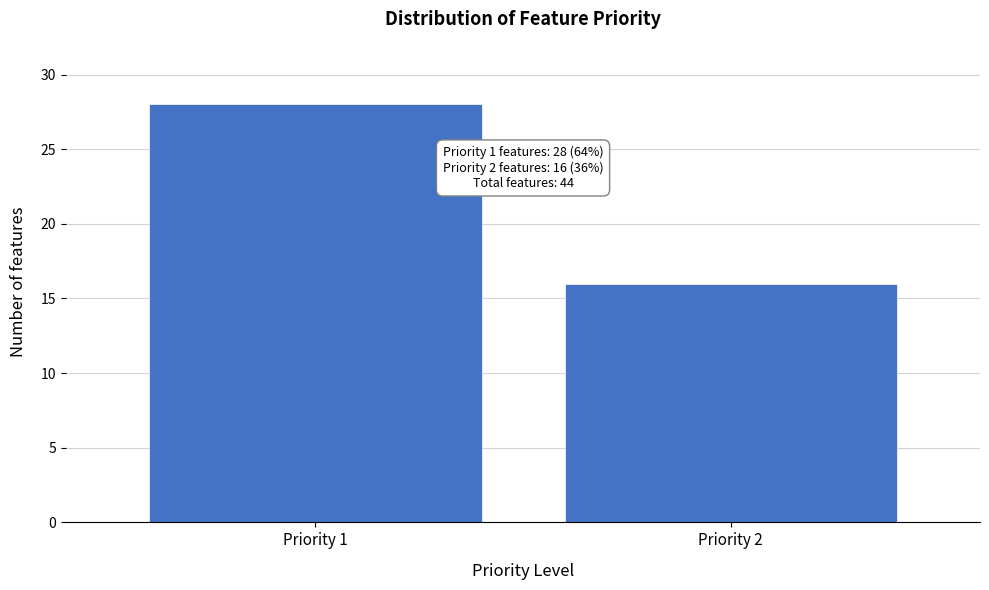

Reading left to right, list all the values displayed in this chart.

28	16